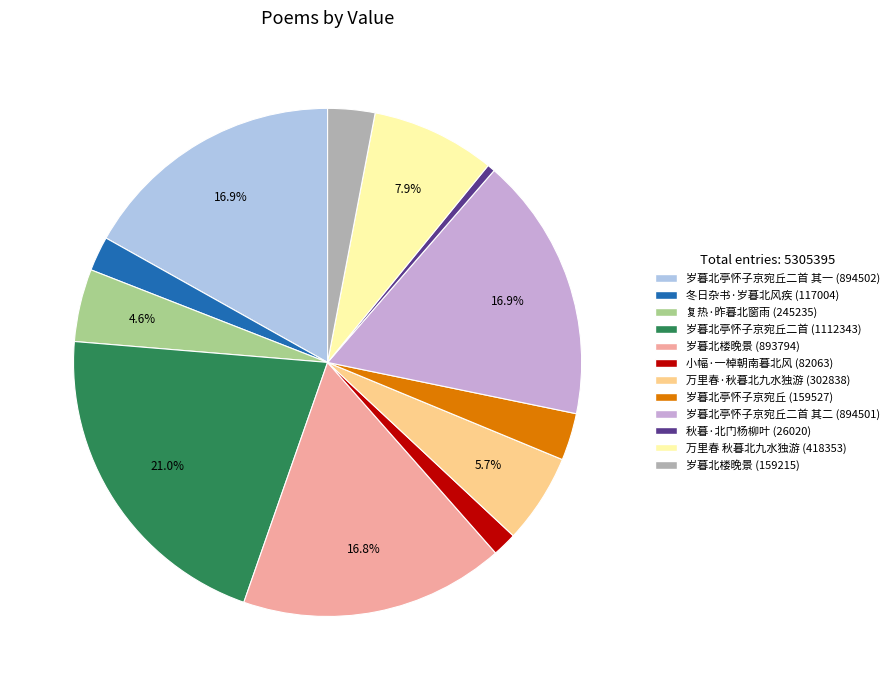

How many slices are in this pie chart?

12